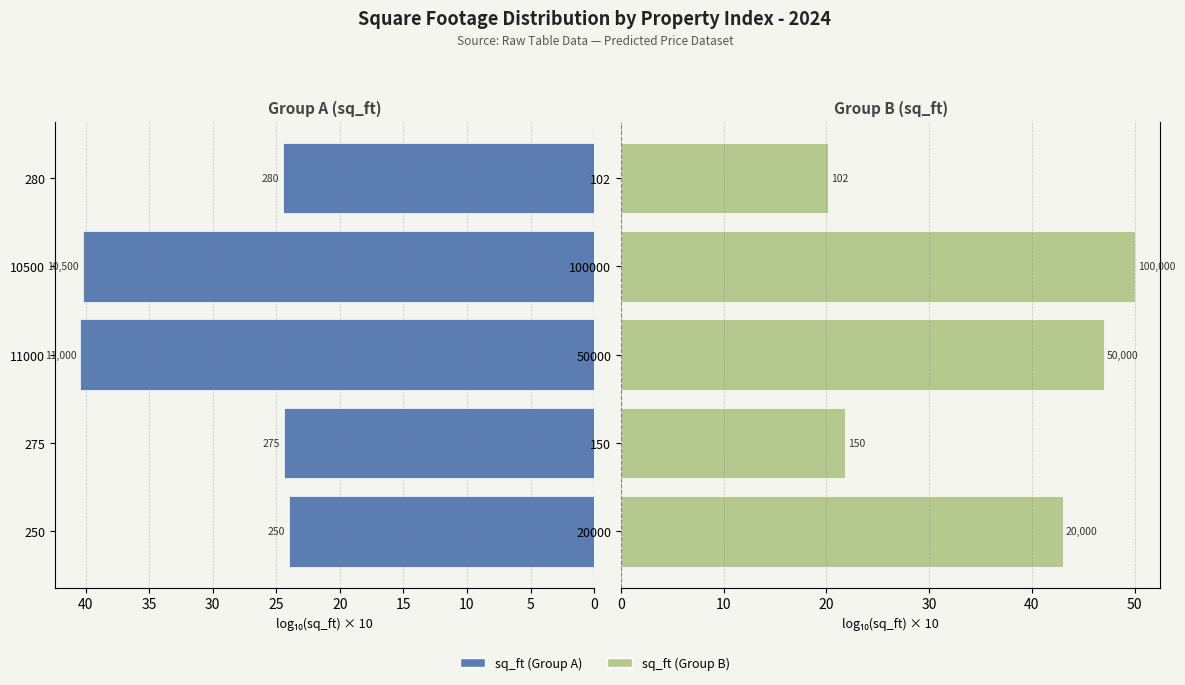

Reading right to left, extract all data points from this chart.

sq_ft (left group): 24.5	40.2	40.4	24.4	24.0
sq_ft (right group): 20.1	50.0	47.0	21.8	43.0